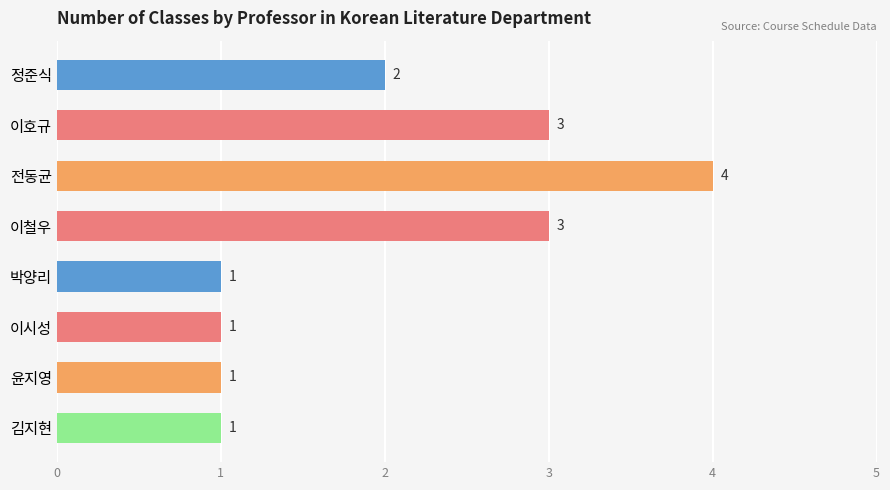

What is the sum of all values?

16